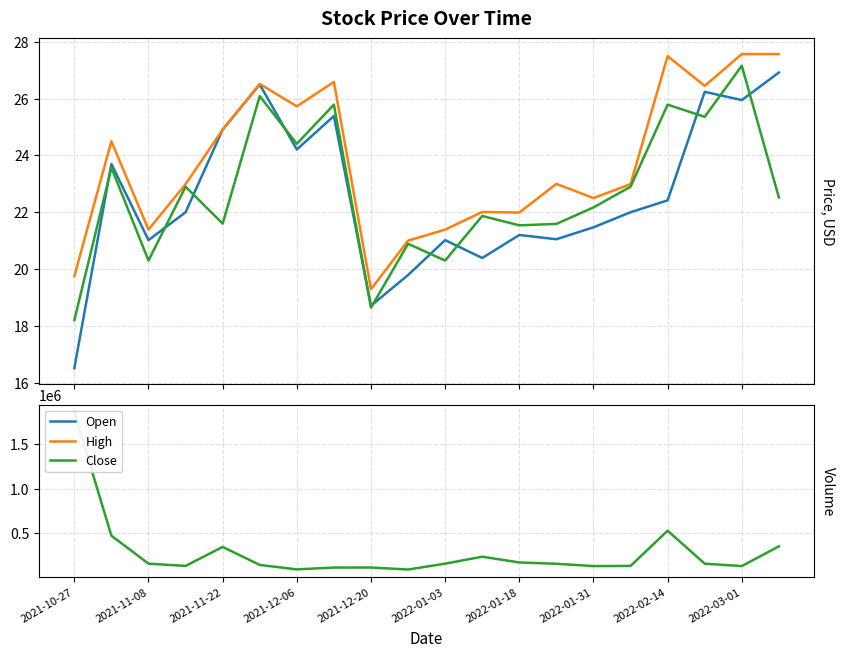

Reading left to right, list all the values displayed in this chart.

Open: 16.5	23.7	21.0	22.0	24.9	26.5	24.2	25.4	18.7	19.8	21.0	20.4	21.2	21.1	21.5	22.0	22.4	26.2	25.9	26.9
High: 19.8	24.5	21.4	23.0	24.9	26.5	25.7	26.6	19.3	21.0	21.4	22.0	22.0	23.0	22.5	23.0	27.5	26.4	27.6	27.6
Close: 18.2	23.6	20.3	22.9	21.6	26.1	24.4	25.8	18.6	20.9	20.3	21.9	21.5	21.6	22.2	22.9	25.8	25.4	27.2	22.5
Volume: 1860100.0	470500.0	155500.0	130000.0	344400.0	141300.0	90900.0	111800.0	112100.0	89500.0	155500.0	234000.0	169300.0	154300.0	128400.0	130000.0	527400.0	155300.0	128200.0	350500.0
Open_vol: 1860100.0	470500.0	155500.0	130000.0	344400.0	141300.0	90900.0	111800.0	112100.0	89500.0	155500.0	234000.0	169300.0	154300.0	128400.0	130000.0	527400.0	155300.0	128200.0	350500.0